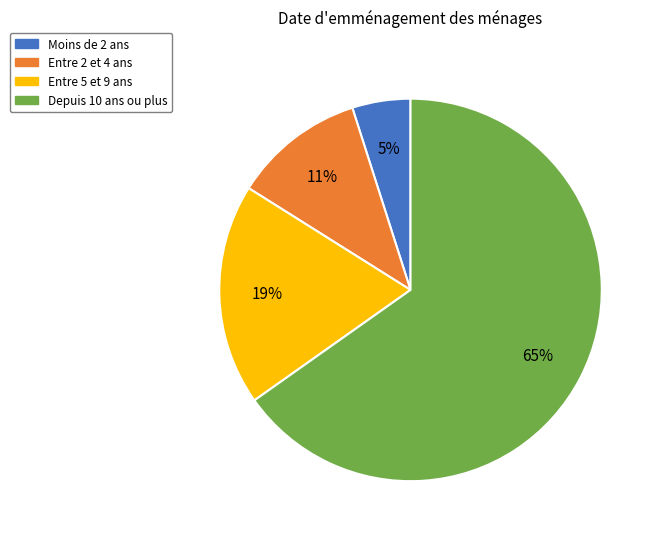

To the nearest percent, what is the difference between the largest and smallest slice percentages?

60%